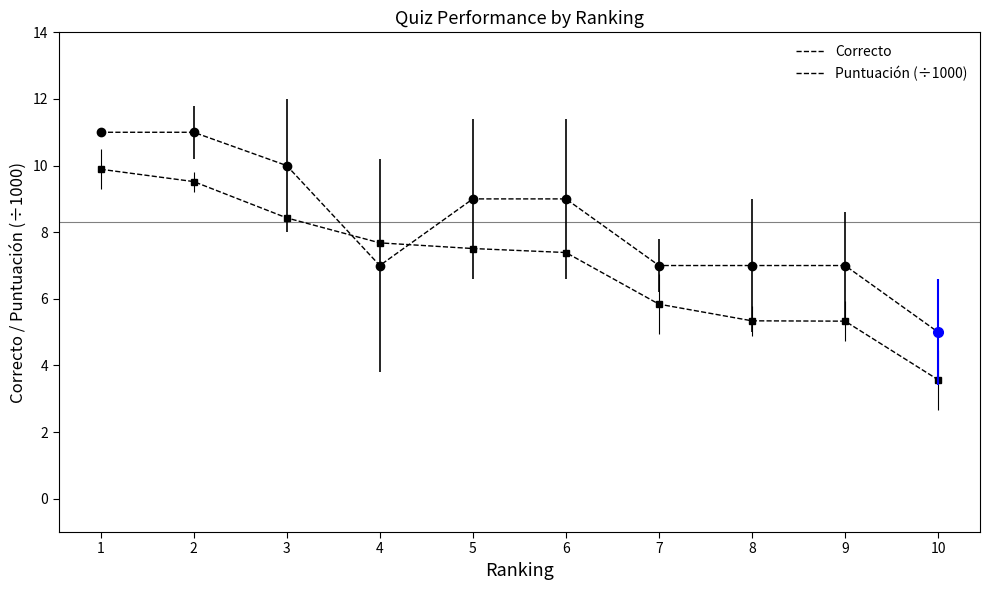

What is the difference between the highest and lowest values at 7?

1.2